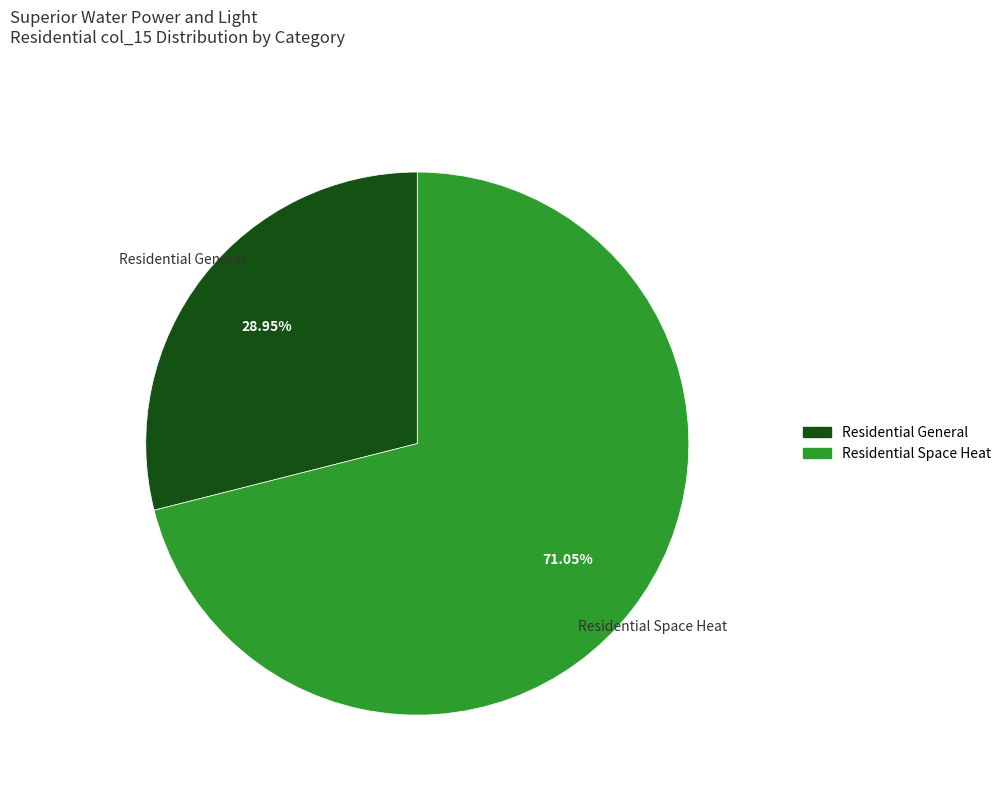

Is the sum of Residential Space Heat and Residential General greater than half?

Yes